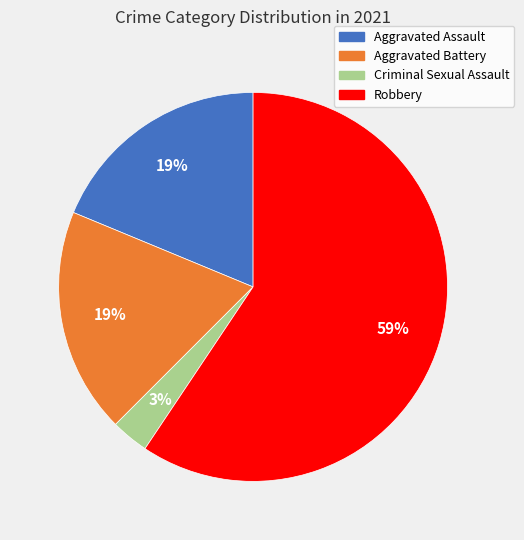

Does any single category account for the majority?

Yes